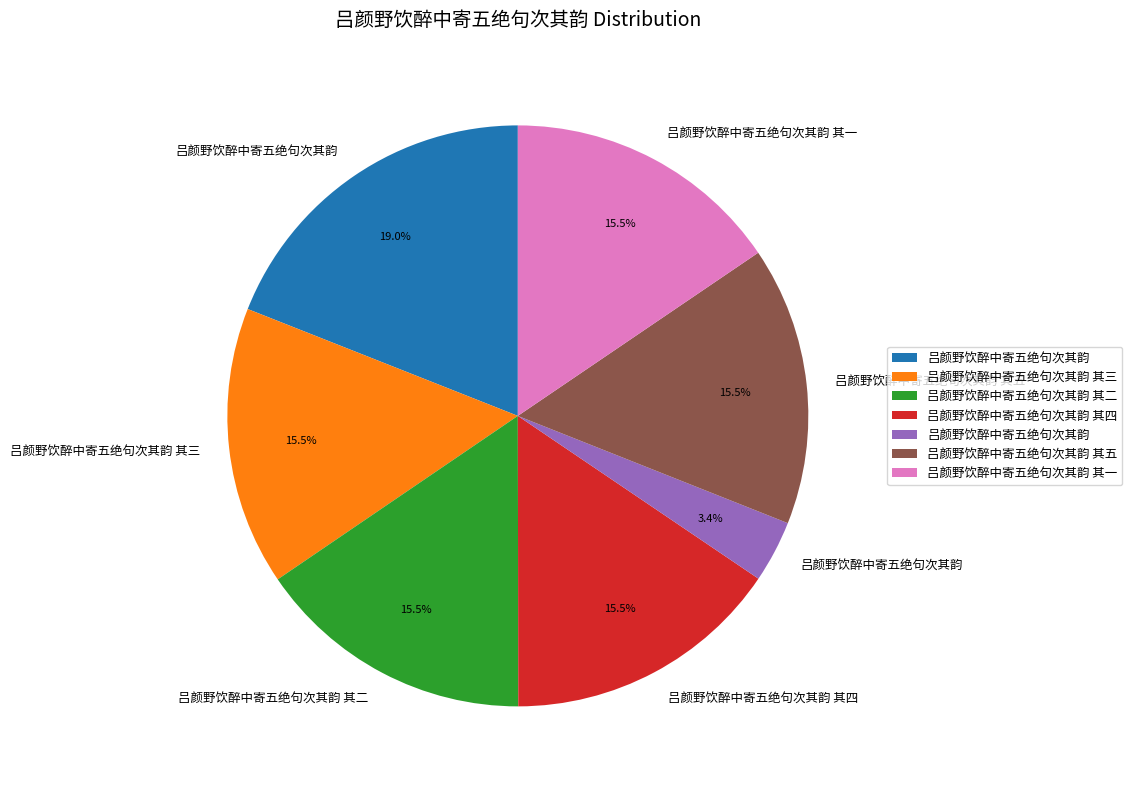

Does any single category account for the majority?

No